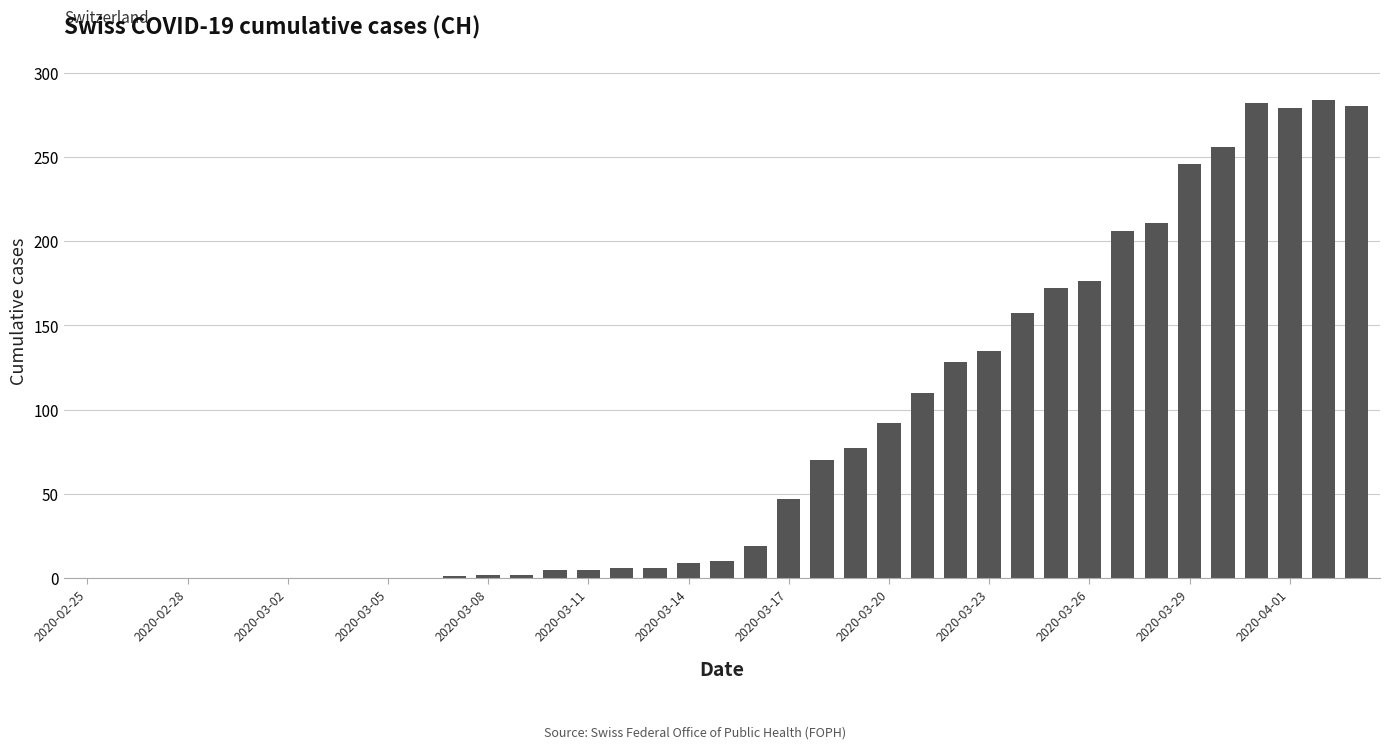

What is the sum of all values?

3273